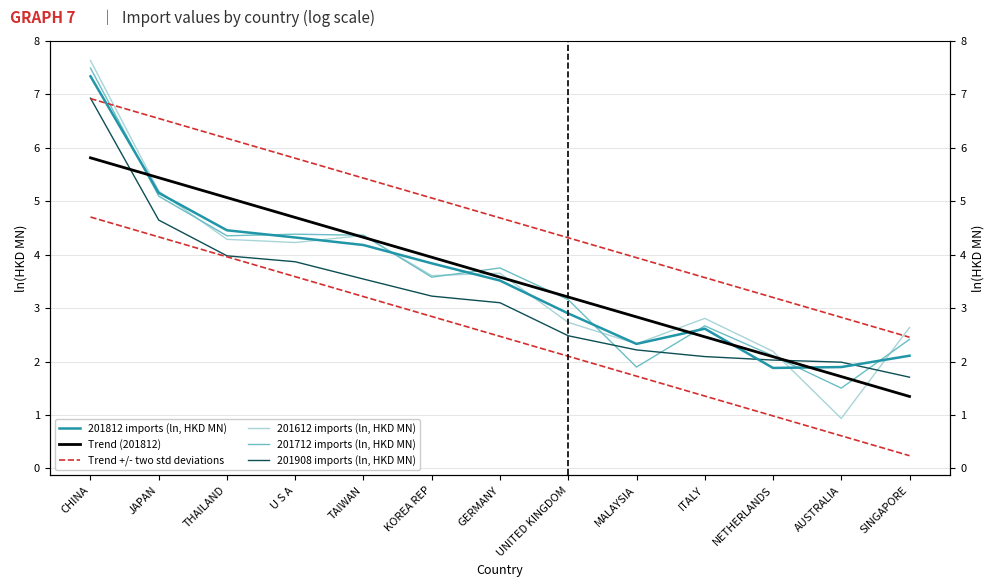

True or false: 201712 imports (ln, HKD MN) and 201612 imports (ln, HKD MN) intersect in this chart.

True